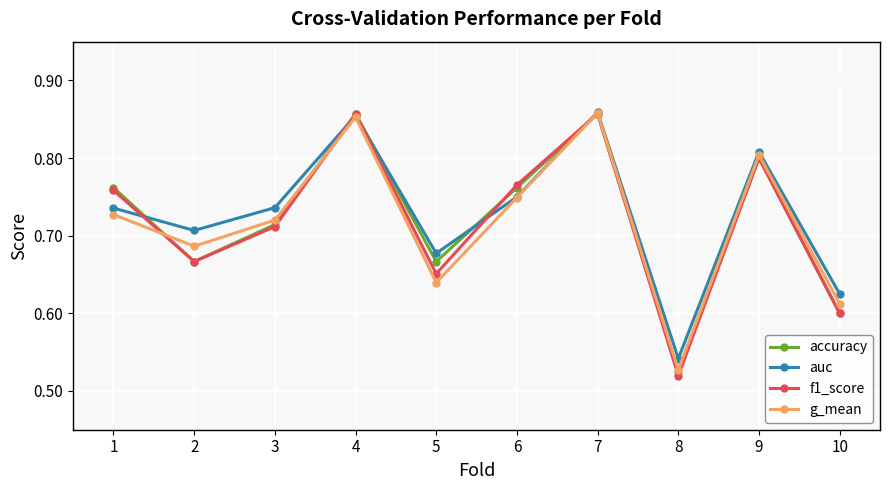

Which label corresponds to the smallest value in the chart?

8